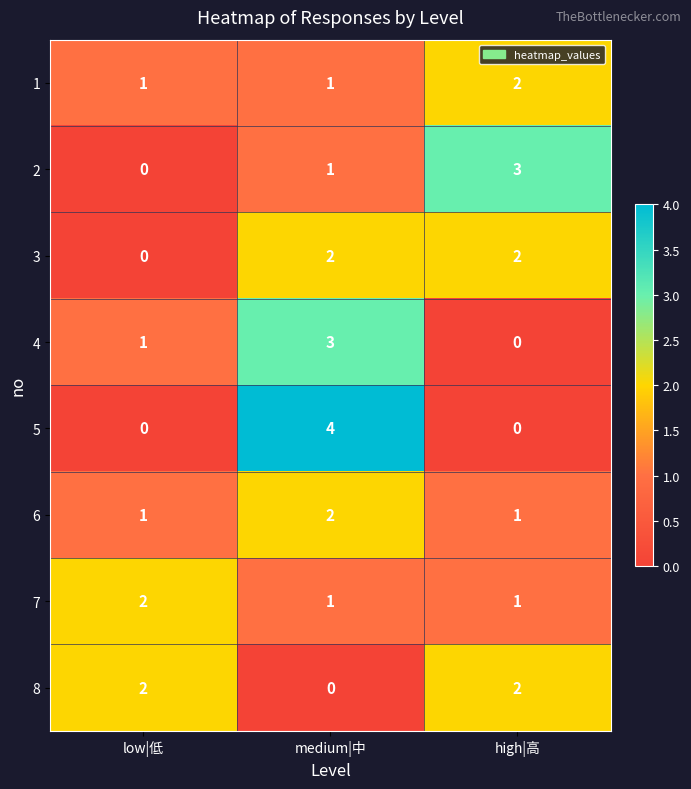

Which series has the widest spread of values?

5